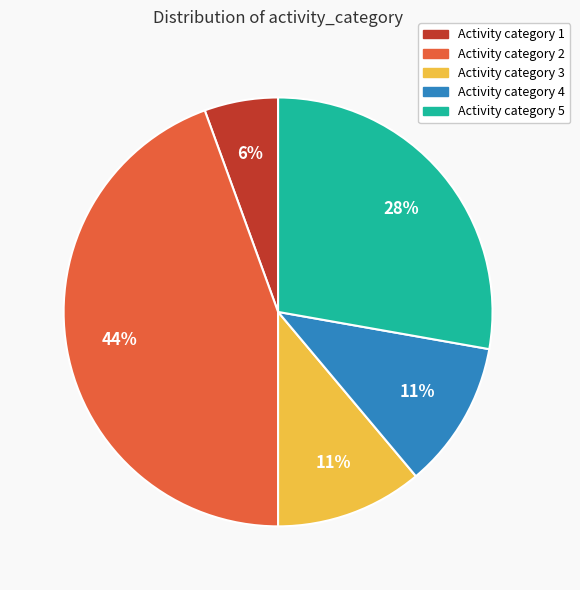

Is there a majority slice in this chart?

No